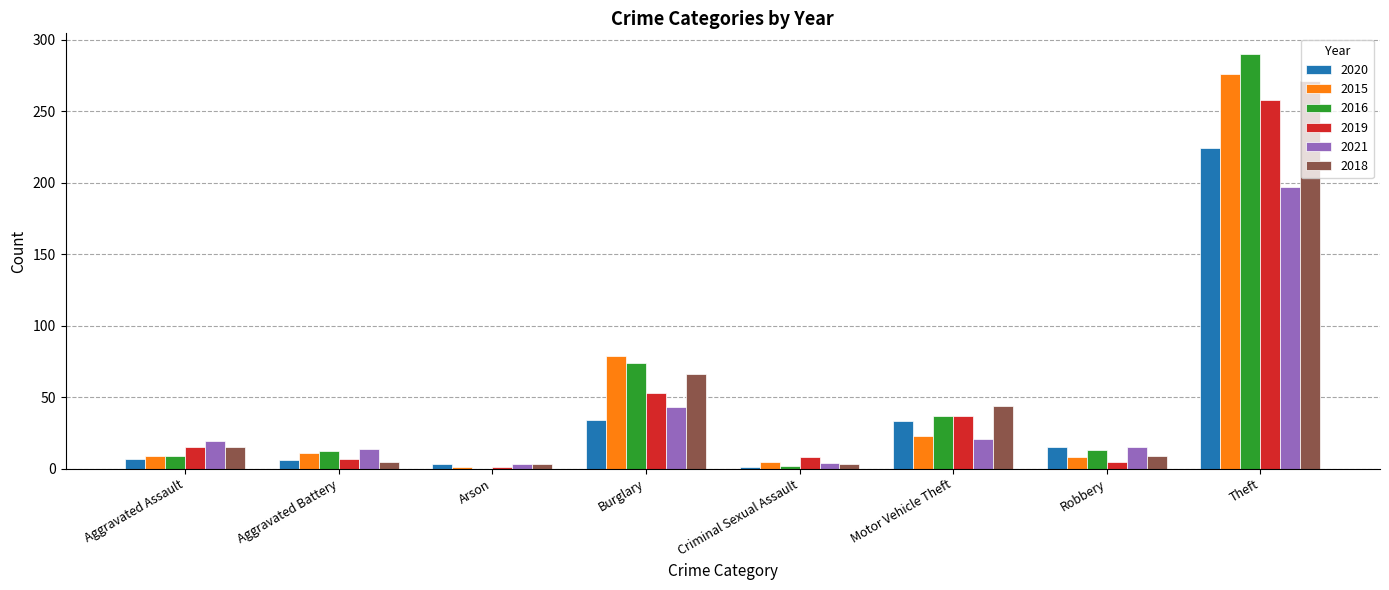

What is the sum of all 2019 values?

384